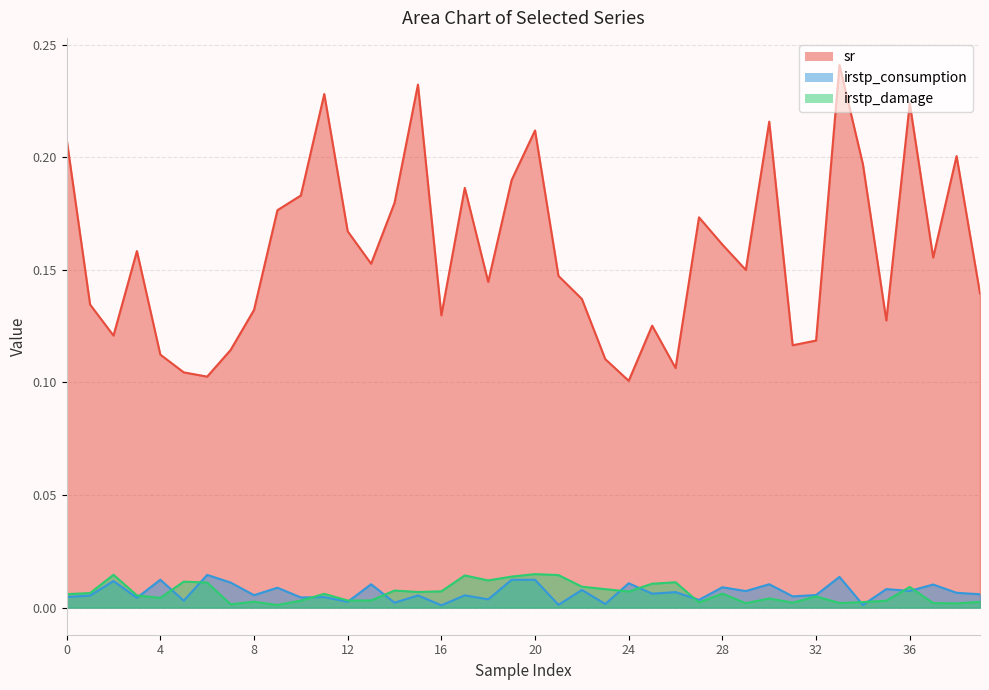

At which category does the chart reach its peak across all series?

33